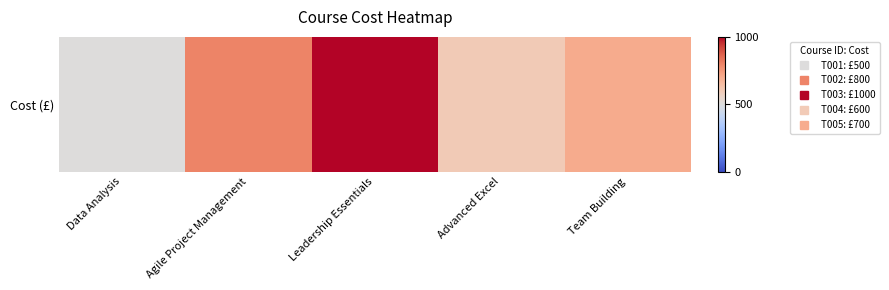

At which label does the data first exceed 700?

Agile Project Management